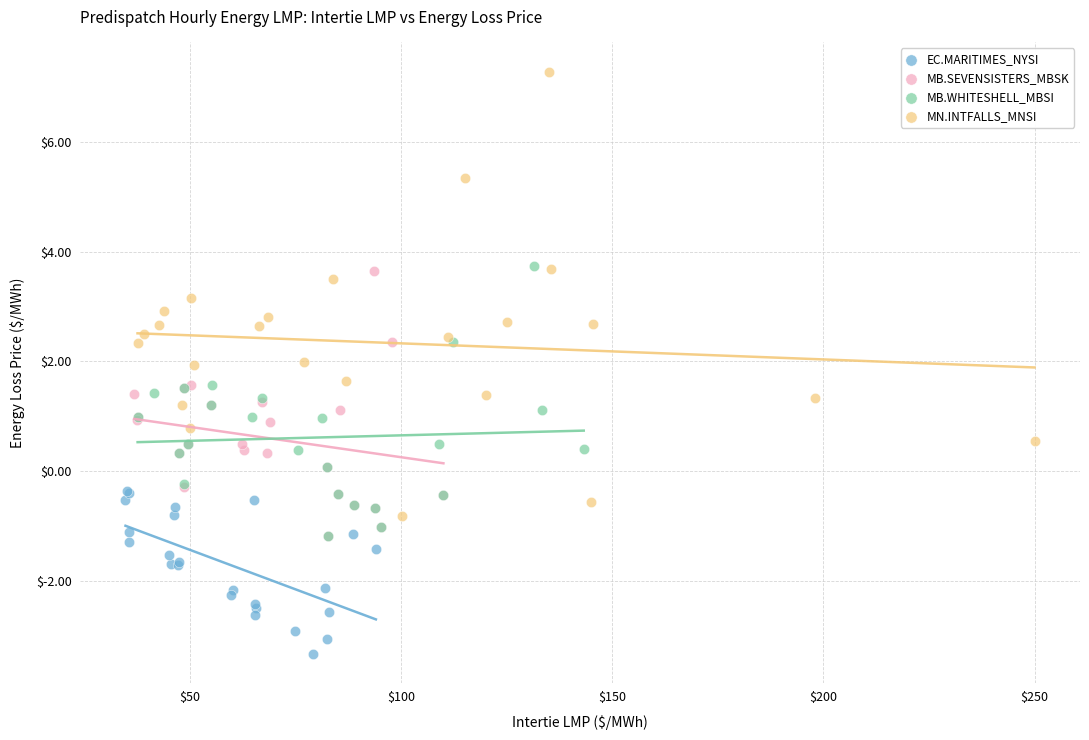

Which series reaches the minimum Y coordinate?

EC.MARITIMES_NYSI